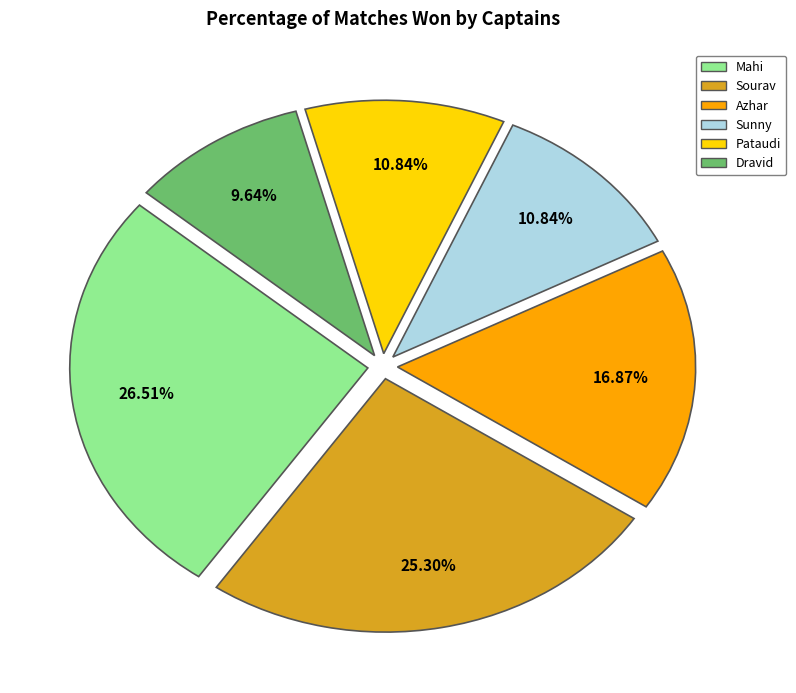

Which has a higher value, Sunny or Mahi?

Mahi